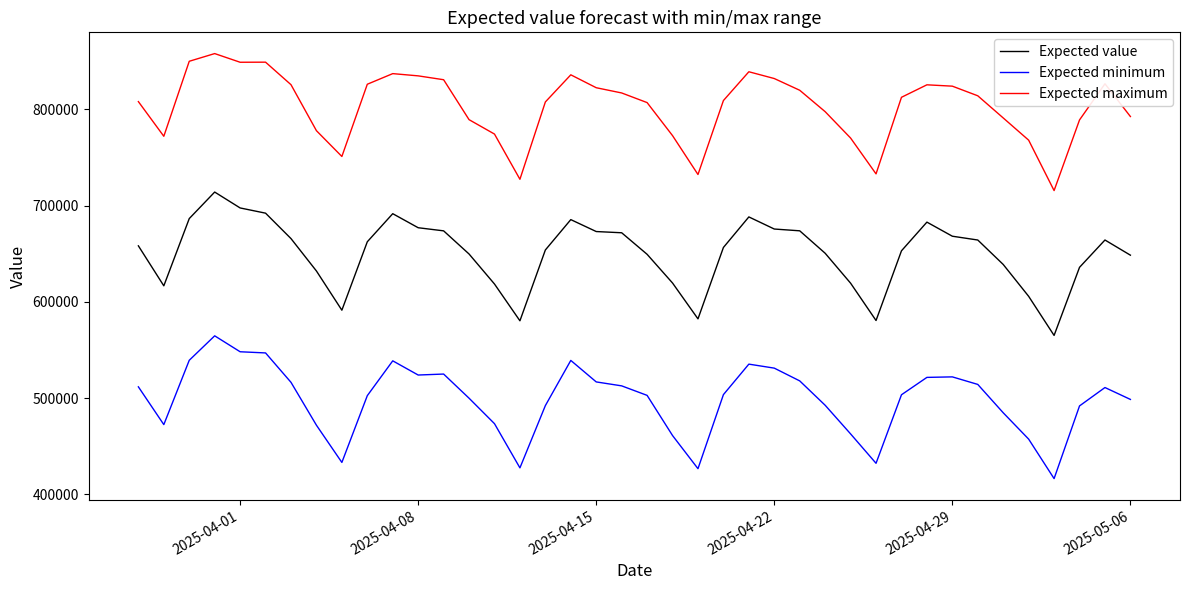

List the series in order of their peak value, highest first.

Expected maximum, Expected value, Expected minimum